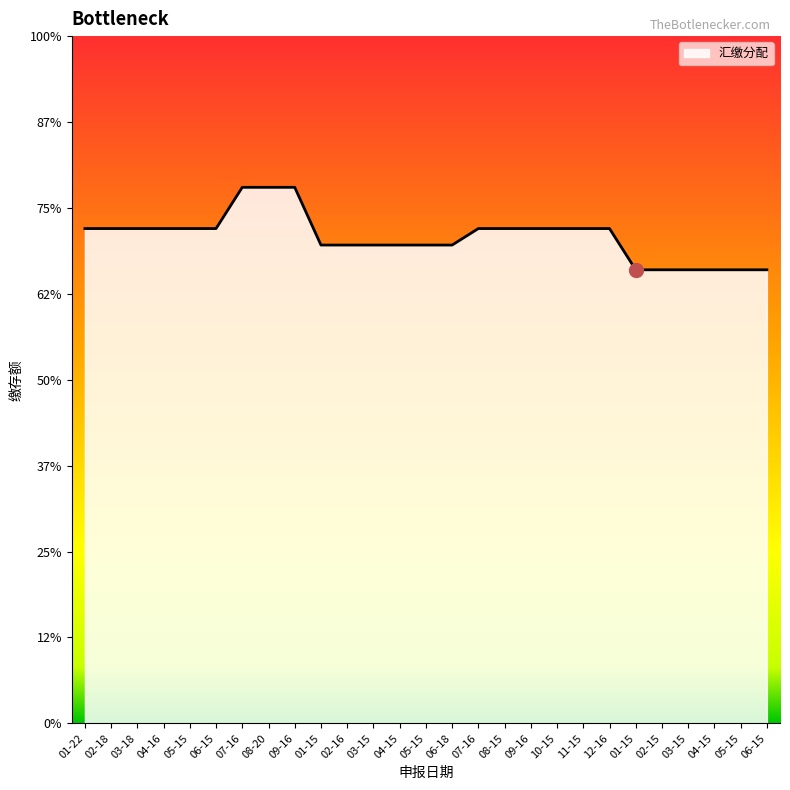

What is the ratio of the value at 01-15 to the value at 01-15?

1.1